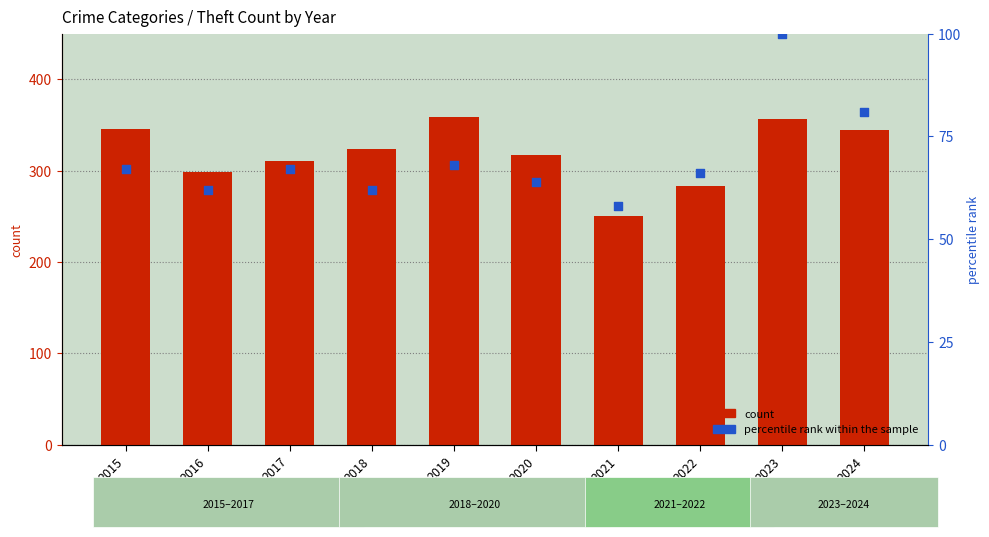

At which category is the sum across all series the highest?

2023